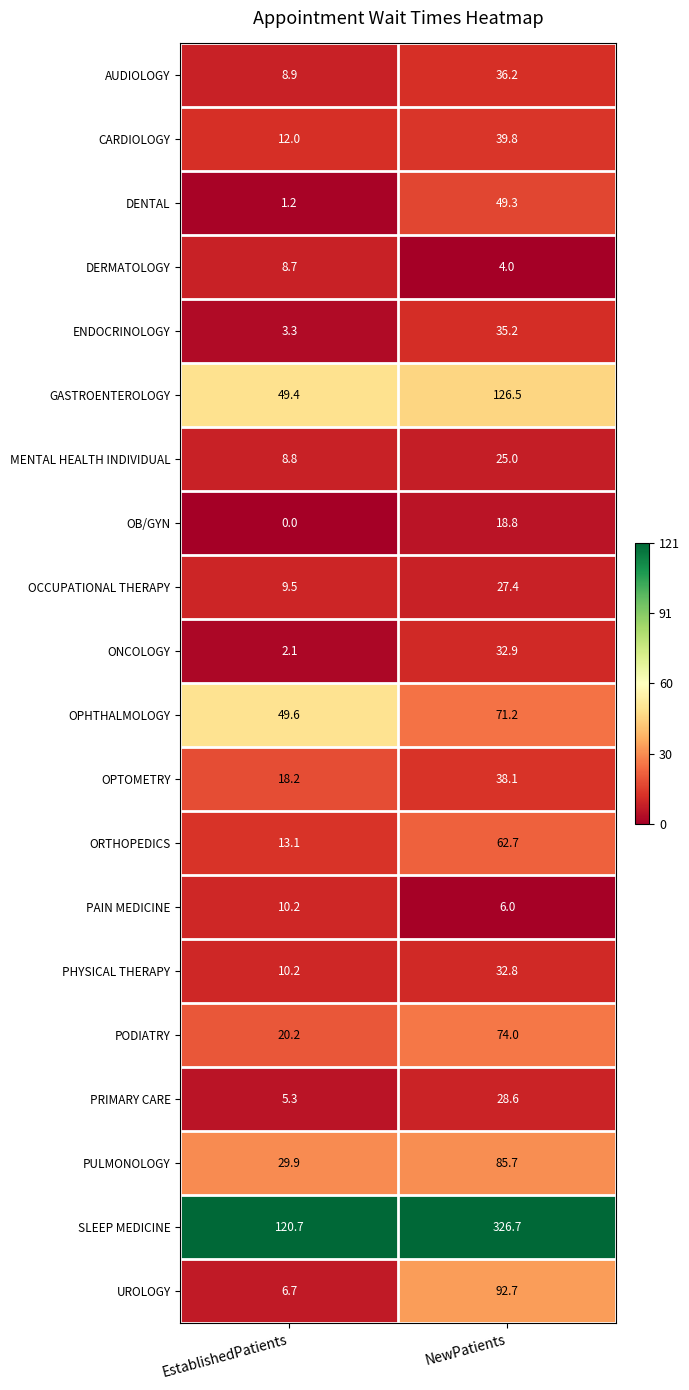

Is it true that OB/GYN equals 8.0 at EstablishedPatients?

False